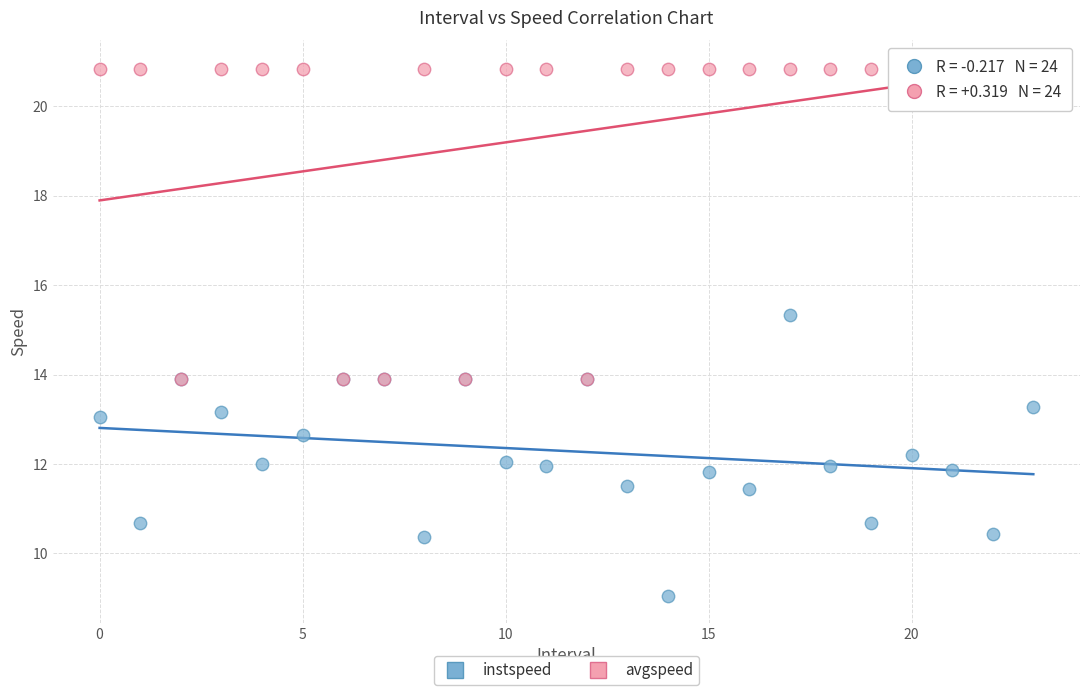

In the avgspeed series, what Y value is closest to 17?

13.9